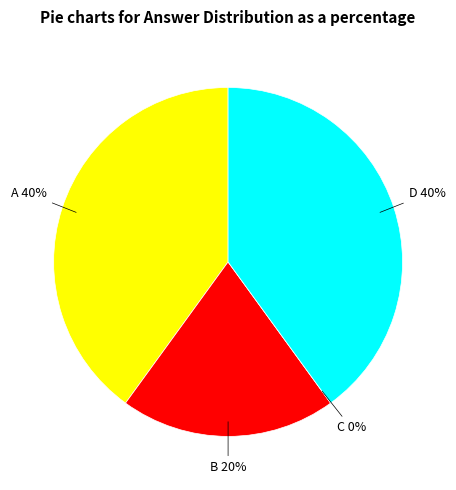

True or false: A accounts for 51% of the total.

False